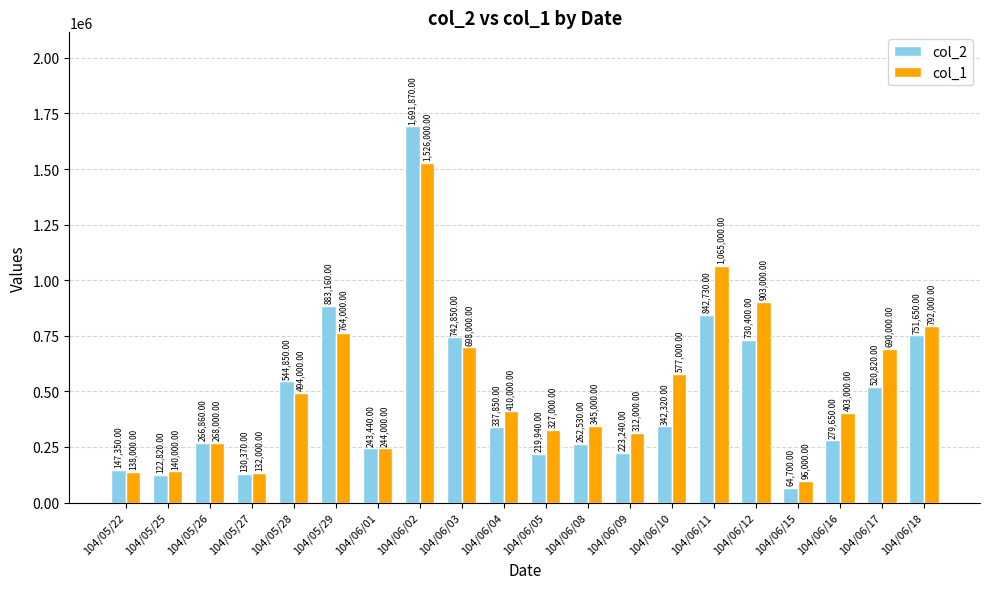

Is the value of col_2 at 104/06/05 greater than the value of col_1 at 104/06/09?

No